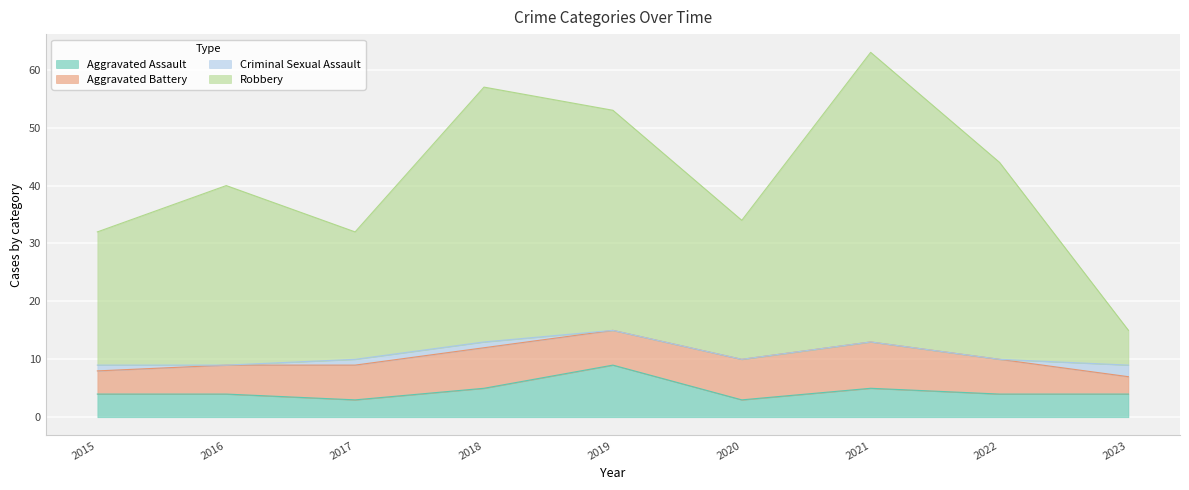

What is the minimum value for Aggravated Assault?

3